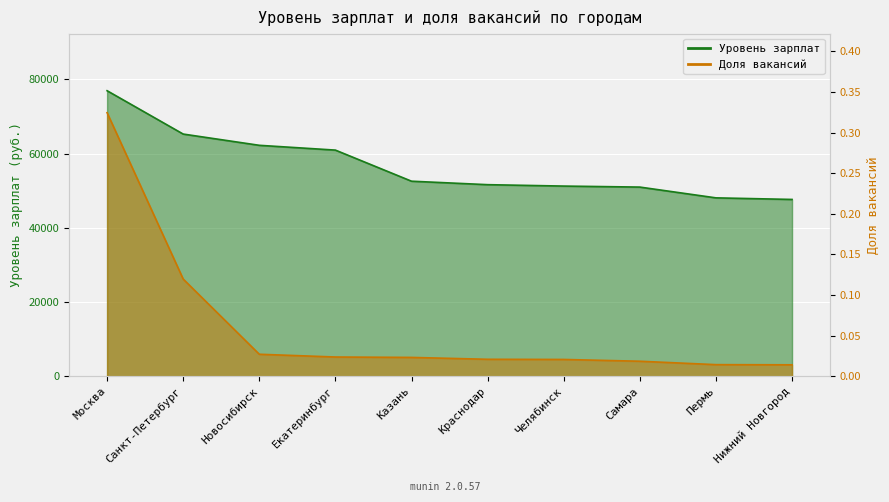

Between Санкт-Петербург and Москва, which is larger?

Москва